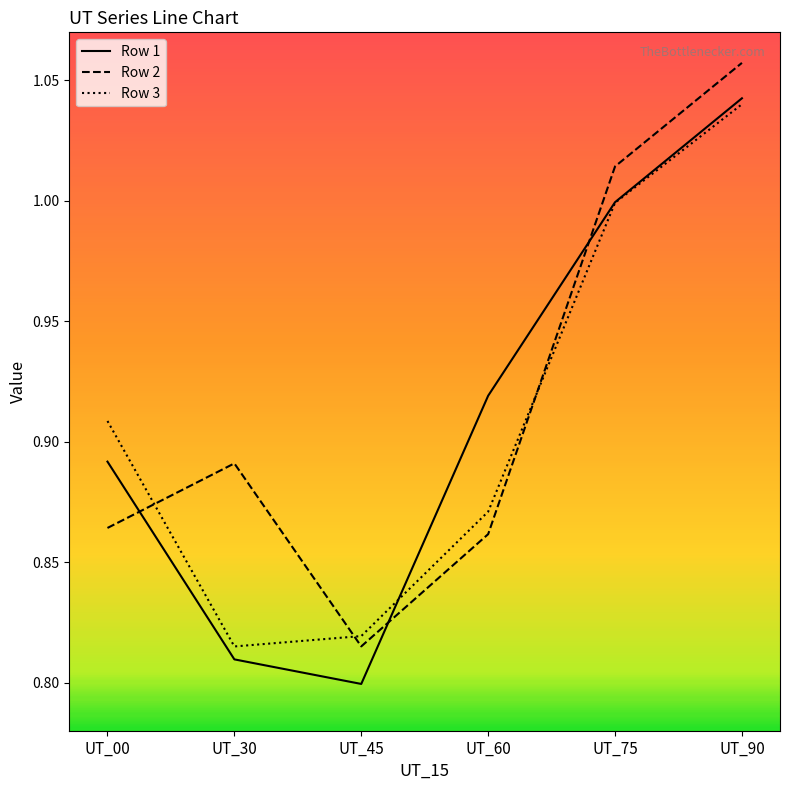

Does the chart display data point markers on the line(s)?

No